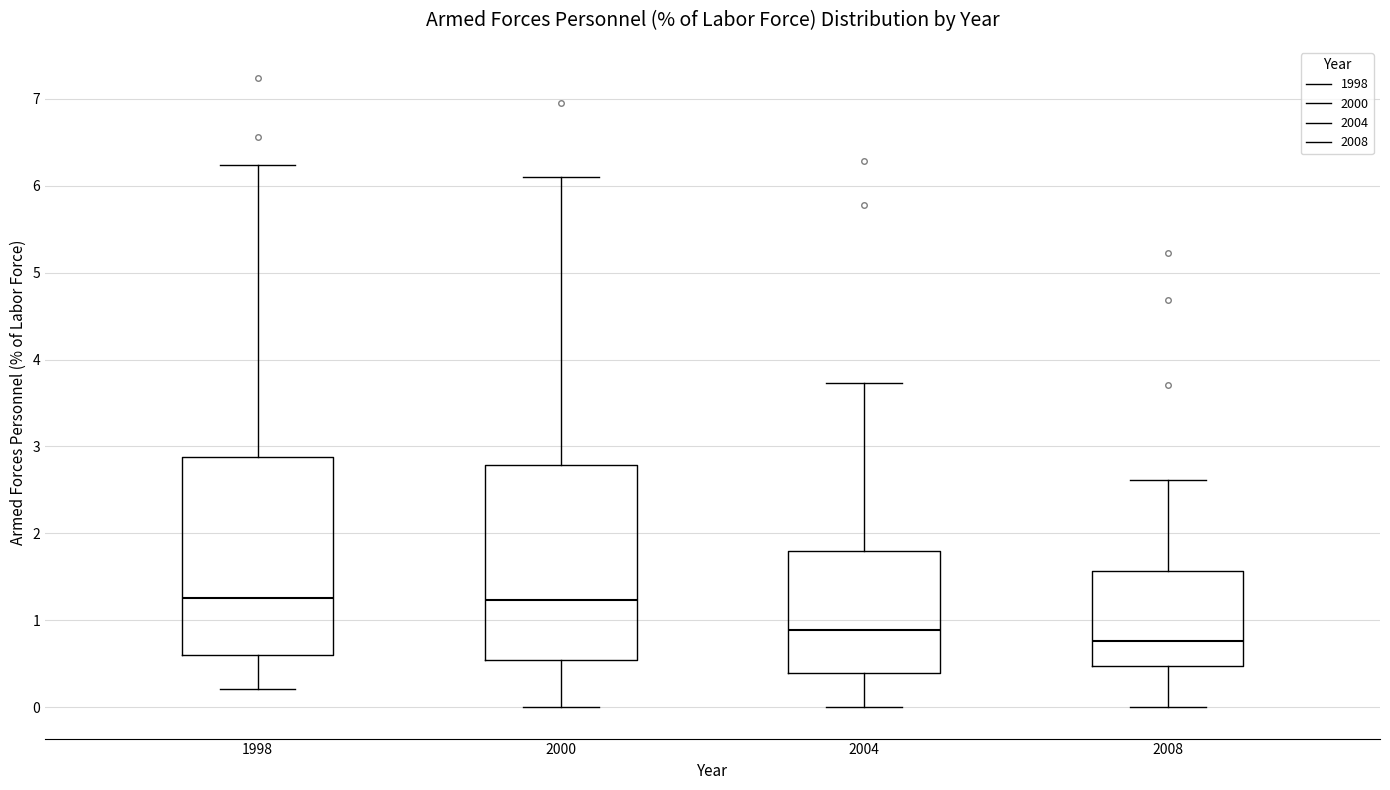

Reading left to right, transcribe this box plot: for each box, give where its median line is, the range the box spans, and where its two whiskers end, as read against the y-axis. The values are not printed on the chart, so give them approximately, as read against the axis.

1998: median 1.3, box 0.6 to 2.9, whiskers 0.2 to 6.2
2000: median 1.2, box 0.5 to 2.8, whiskers 0.0 to 6.1
2004: median 0.9, box 0.4 to 1.8, whiskers 0.0 to 3.7
2008: median 0.8, box 0.5 to 1.6, whiskers 0.0 to 2.6